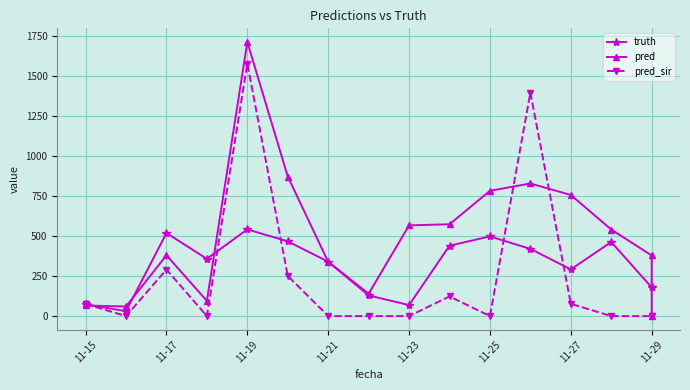

True or false: pred_sir has more than 0 points higher than both neighbors.

True